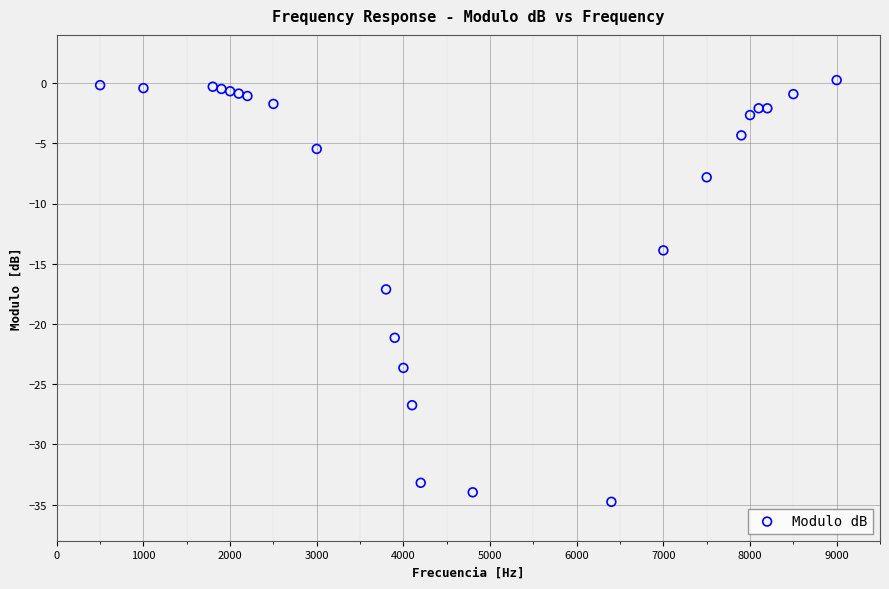

What is the range of Y values (max minus min)?

35.0